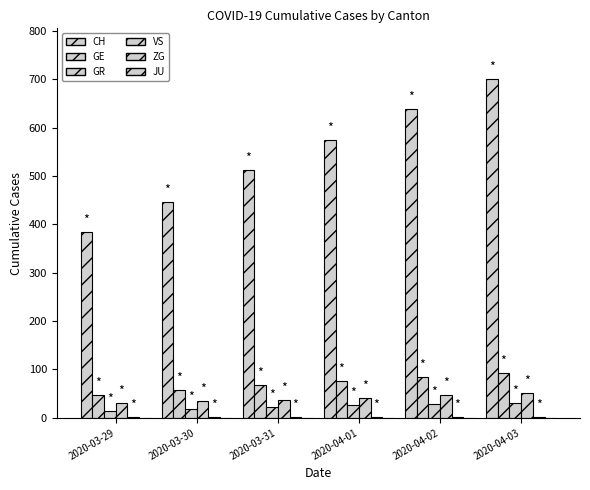

Reading right to left, what are all the values shown in this chart?

CH: 2020-04-03=700	2020-04-02=639	2020-04-01=575	2020-03-31=513	2020-03-30=446	2020-03-29=384
GE: 2020-04-03=92	2020-04-02=85	2020-04-01=77	2020-03-31=68	2020-03-30=58	2020-03-29=48
GR: 2020-04-03=30	2020-04-02=28	2020-04-01=26	2020-03-31=23	2020-03-30=19	2020-03-29=15
VS: 2020-04-03=51	2020-04-02=47	2020-04-01=40	2020-03-31=37	2020-03-30=35	2020-03-29=31
ZG: 2020-04-03=1	2020-04-02=1	2020-04-01=1	2020-03-31=1	2020-03-30=1	2020-03-29=1
JU: 2020-04-03=0	2020-04-02=0	2020-04-01=0	2020-03-31=0	2020-03-30=0	2020-03-29=0